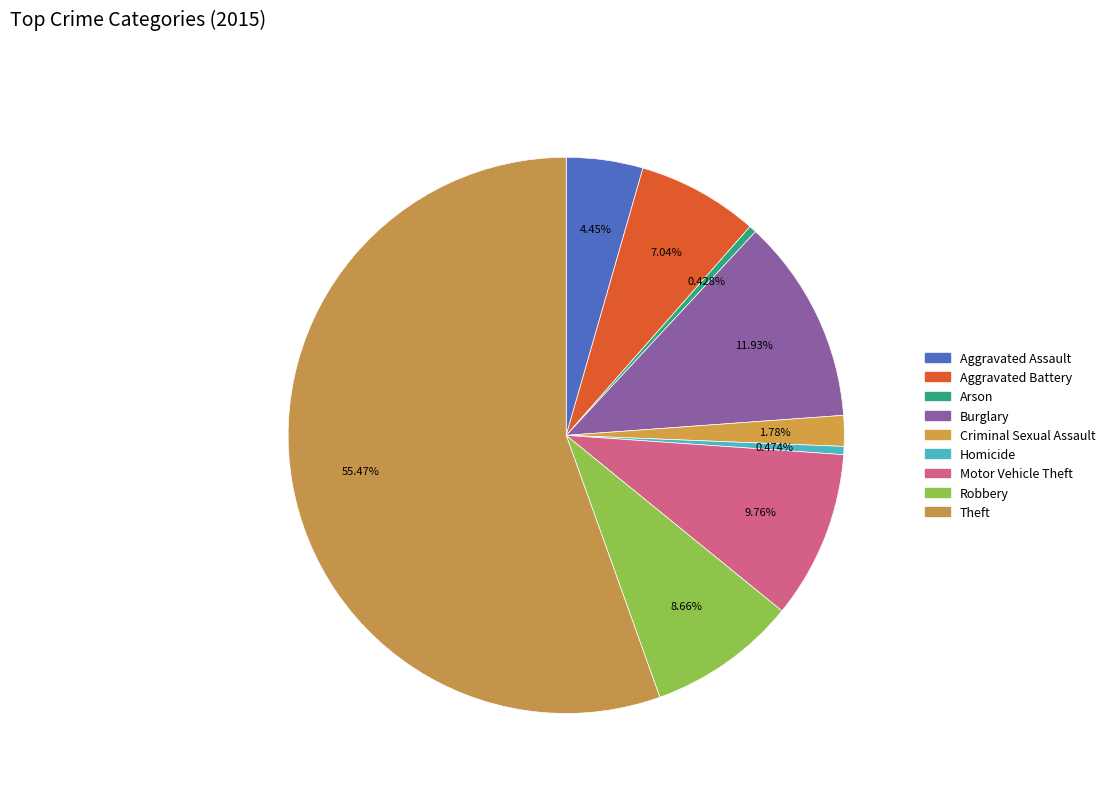

How many slices are in this pie chart?

9